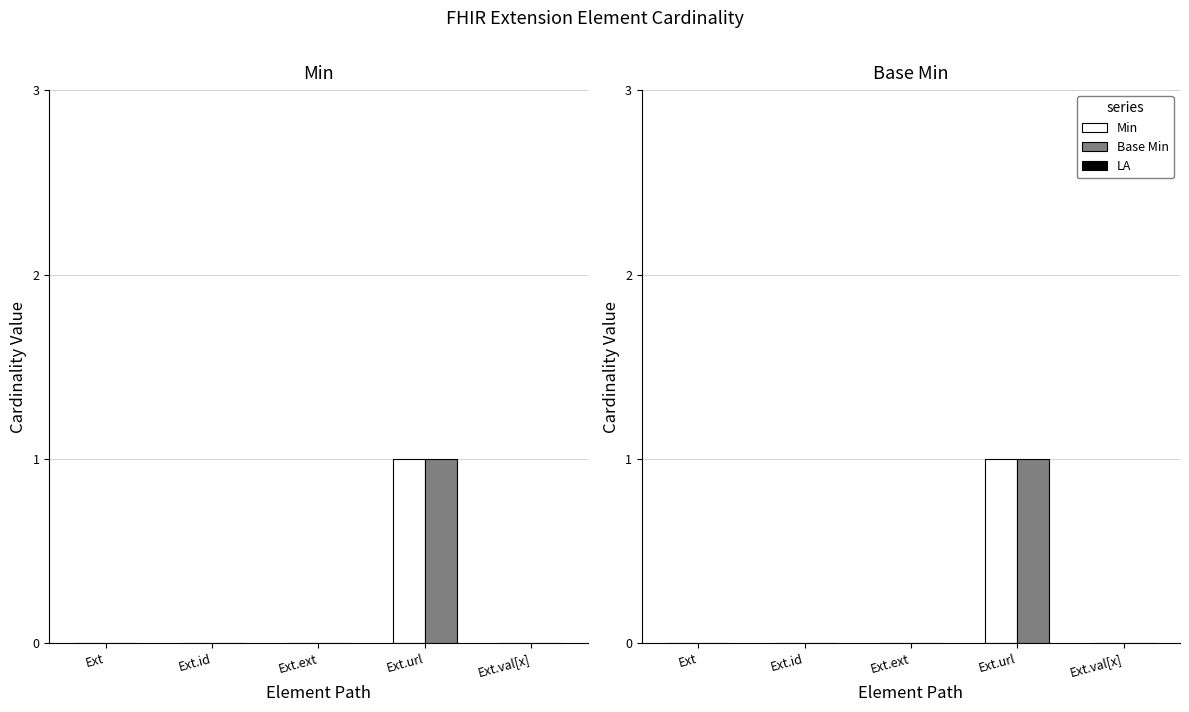

Does the chart contain stacked bars?

No